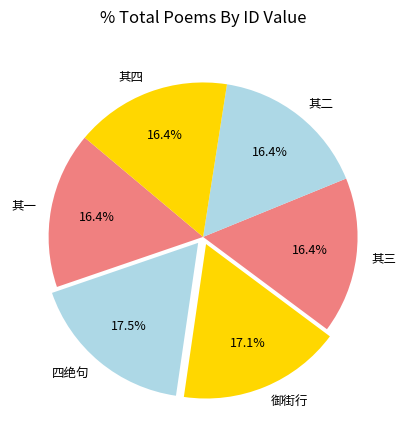

Approximately how many times larger is the value at 御街行 compared to 其二?

1.0